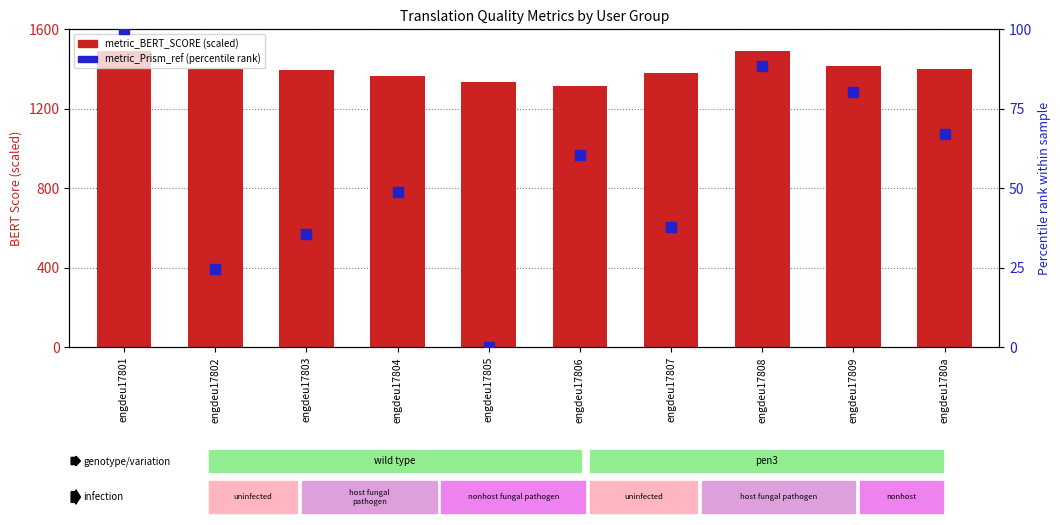

Is the value of metric_Prism_ref (percentile) at engdeu17804 greater than the value of metric_BERT_SCORE (scaled) at engdeu17809?

No